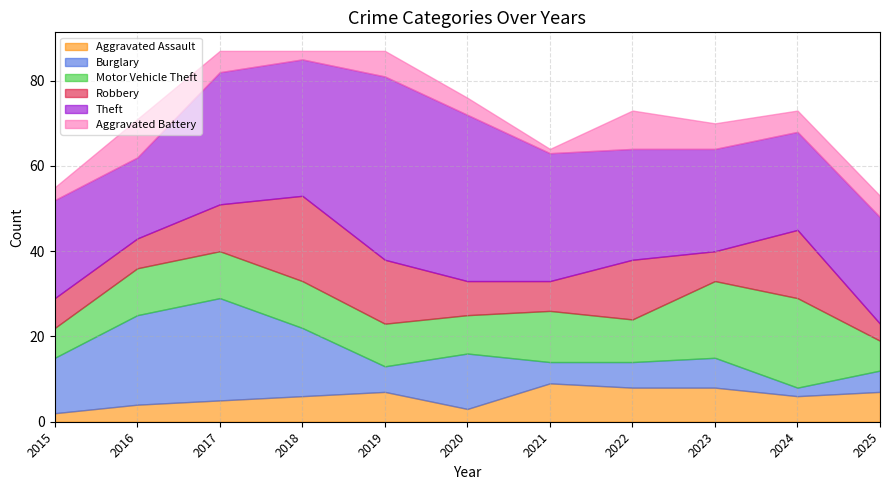

Rank the series by their maximum value, from lowest to highest.

Aggravated Assault, Aggravated Battery, Robbery, Motor Vehicle Theft, Burglary, Theft